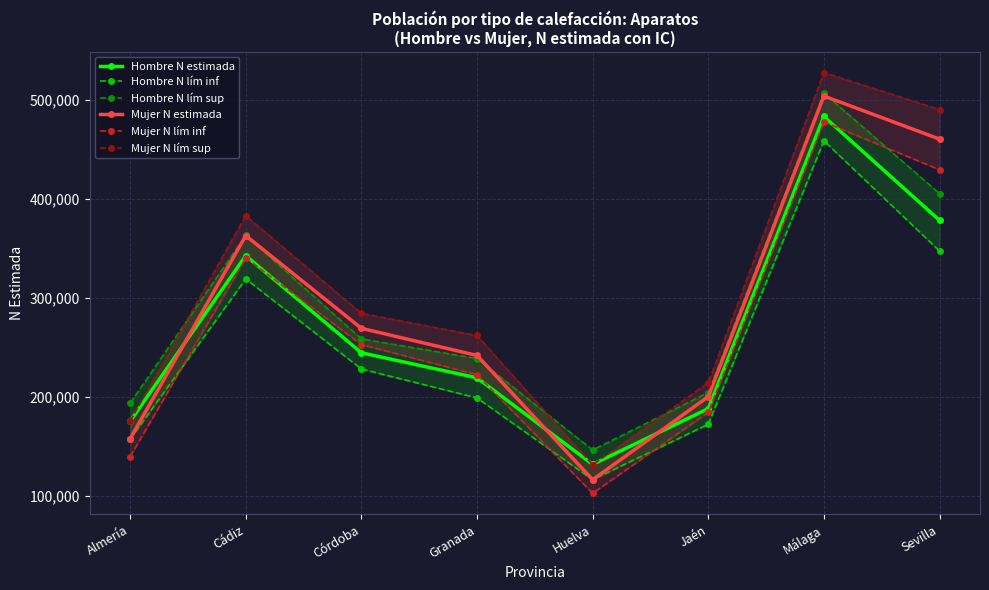

What is the label of the 3rd point from the left?

Córdoba